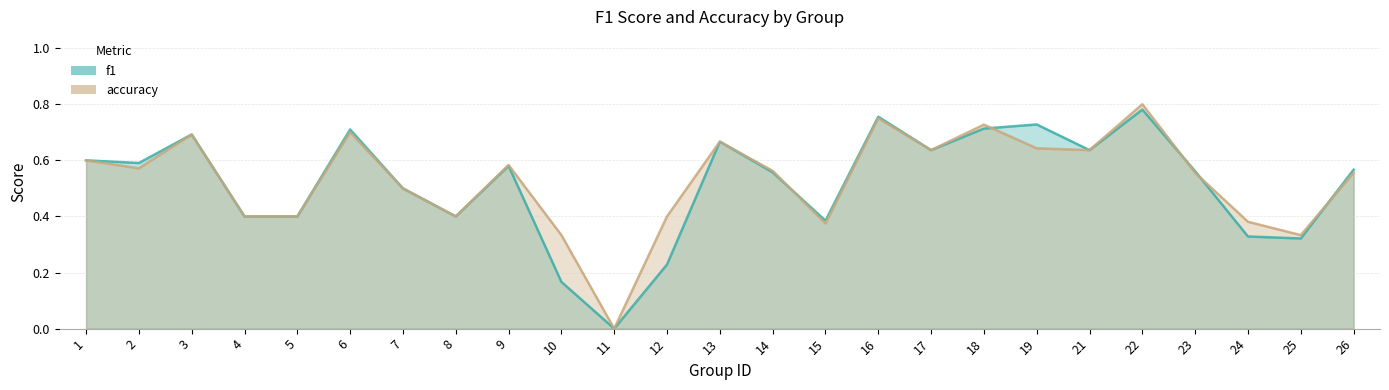

Reading left to right, transcribe all the data shown in this chart.

f1: 1=0.6	2=0.6	3=0.7	4=0.4	5=0.4	6=0.7	7=0.5	8=0.4	9=0.6	10=0.2	11=0.0	12=0.2	13=0.7	14=0.6	15=0.4	16=0.8	17=0.6	18=0.7	19=0.7	21=0.6	22=0.8	23=0.6	24=0.3	25=0.3	26=0.6
accuracy: 1=0.6	2=0.6	3=0.7	4=0.4	5=0.4	6=0.7	7=0.5	8=0.4	9=0.6	10=0.3	11=0.0	12=0.4	13=0.7	14=0.6	15=0.4	16=0.8	17=0.6	18=0.7	19=0.6	21=0.6	22=0.8	23=0.6	24=0.4	25=0.3	26=0.6